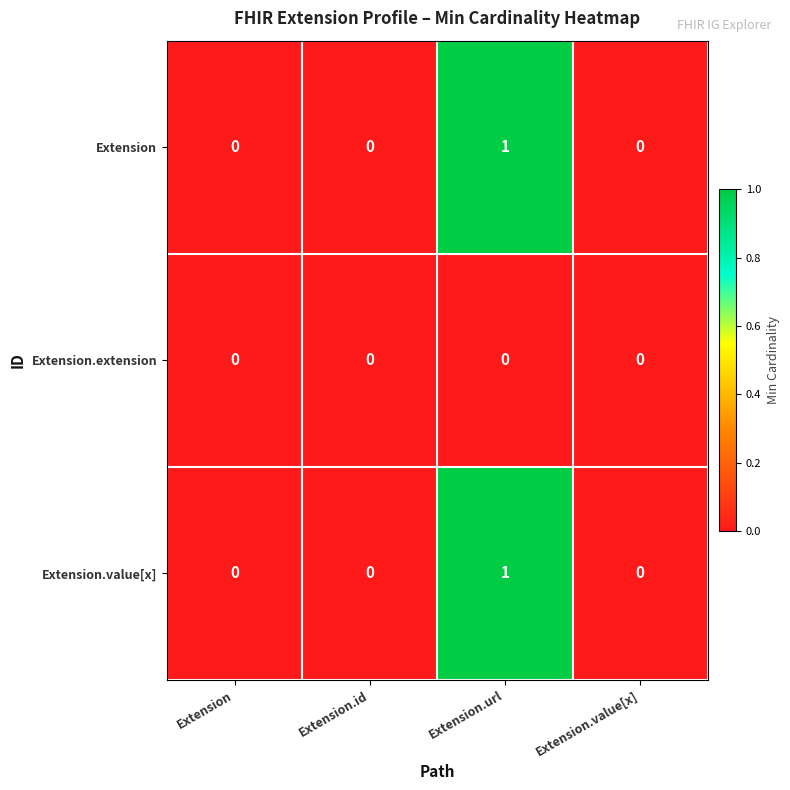

Reading left to right, what are all the values shown in this chart?

Extension: Extension=0	Extension.id=0	Extension.url=1	Extension.value[x]=0
Extension.extension: Extension=0	Extension.id=0	Extension.url=0	Extension.value[x]=0
Extension.value[x]: Extension=0	Extension.id=0	Extension.url=1	Extension.value[x]=0